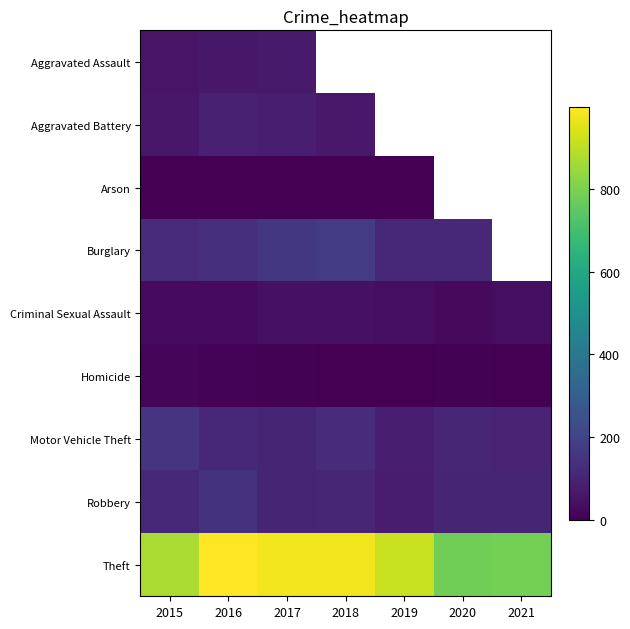

How many distinct data groups are displayed?

9